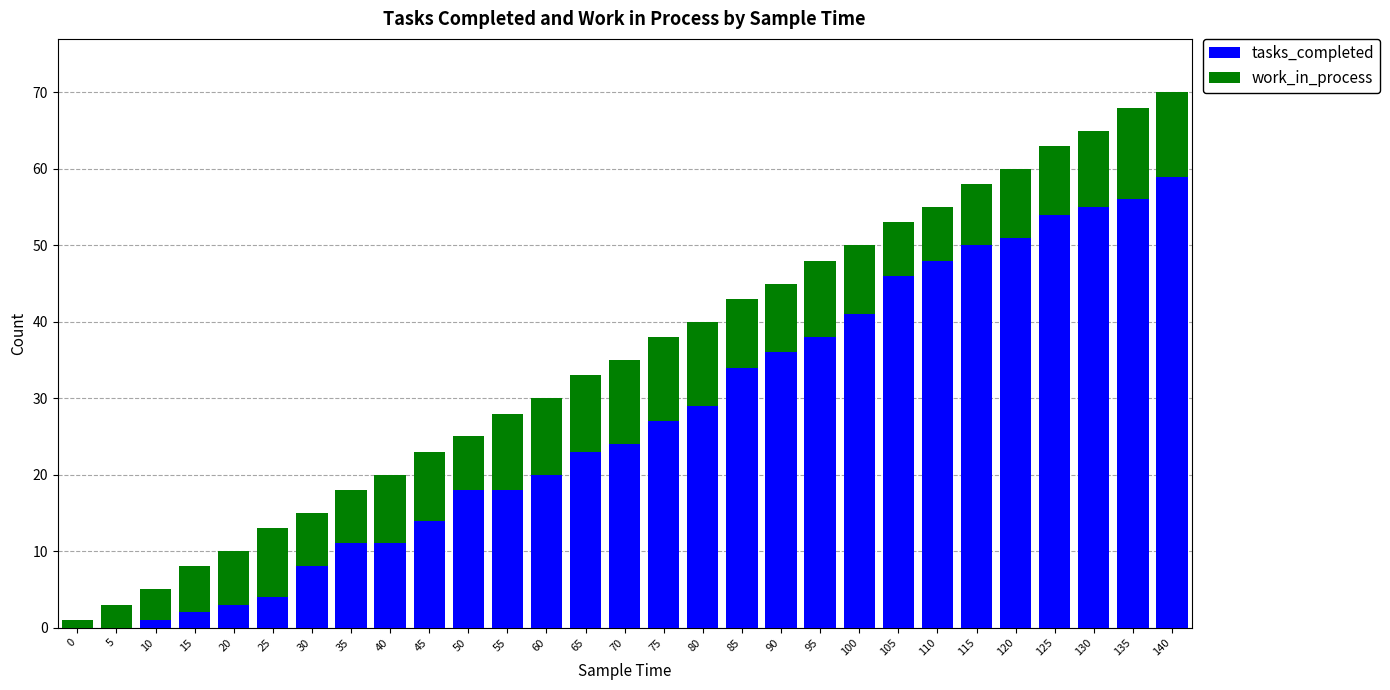

The value of tasks_completed at 70 is 40. True or false?

False